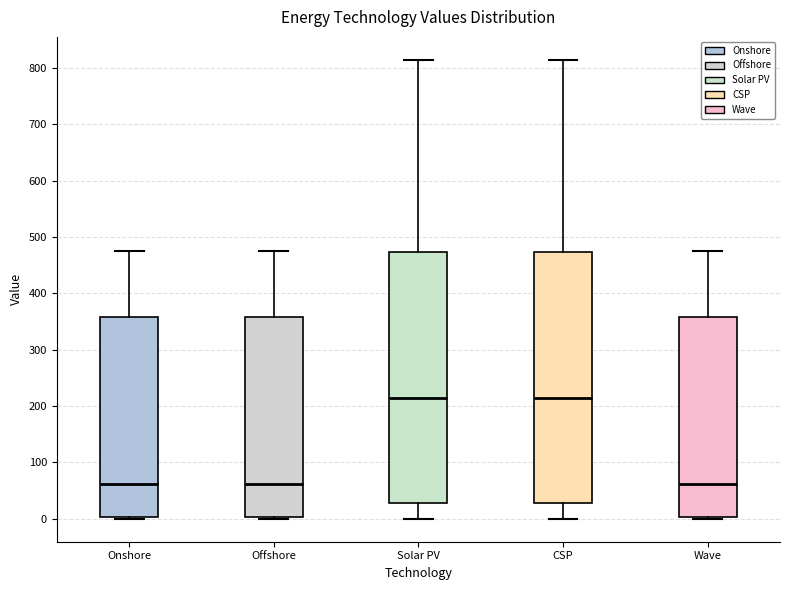

Where does the median line of the box for Offshore sit on the y-axis? The values are not printed on the chart, so give them approximately, as read against the axis.

60